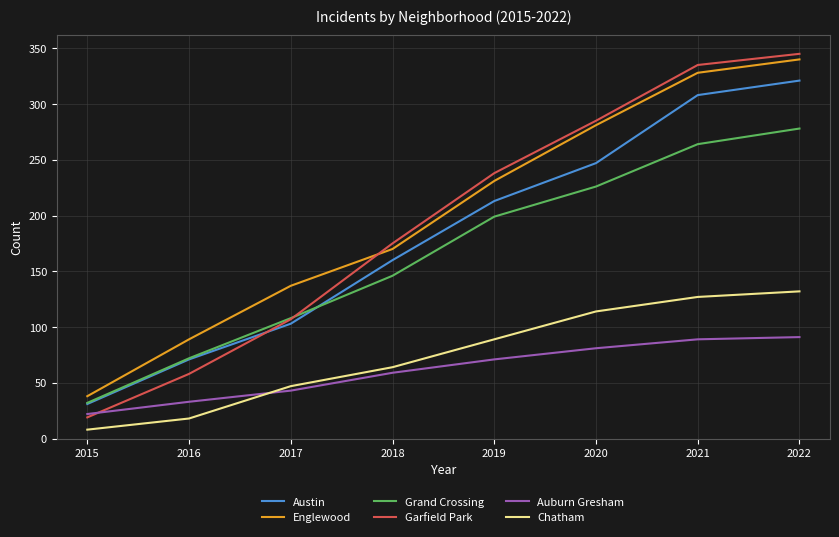

Rank the series by their maximum value, from lowest to highest.

Auburn Gresham, Chatham, Grand Crossing, Austin, Englewood, Garfield Park